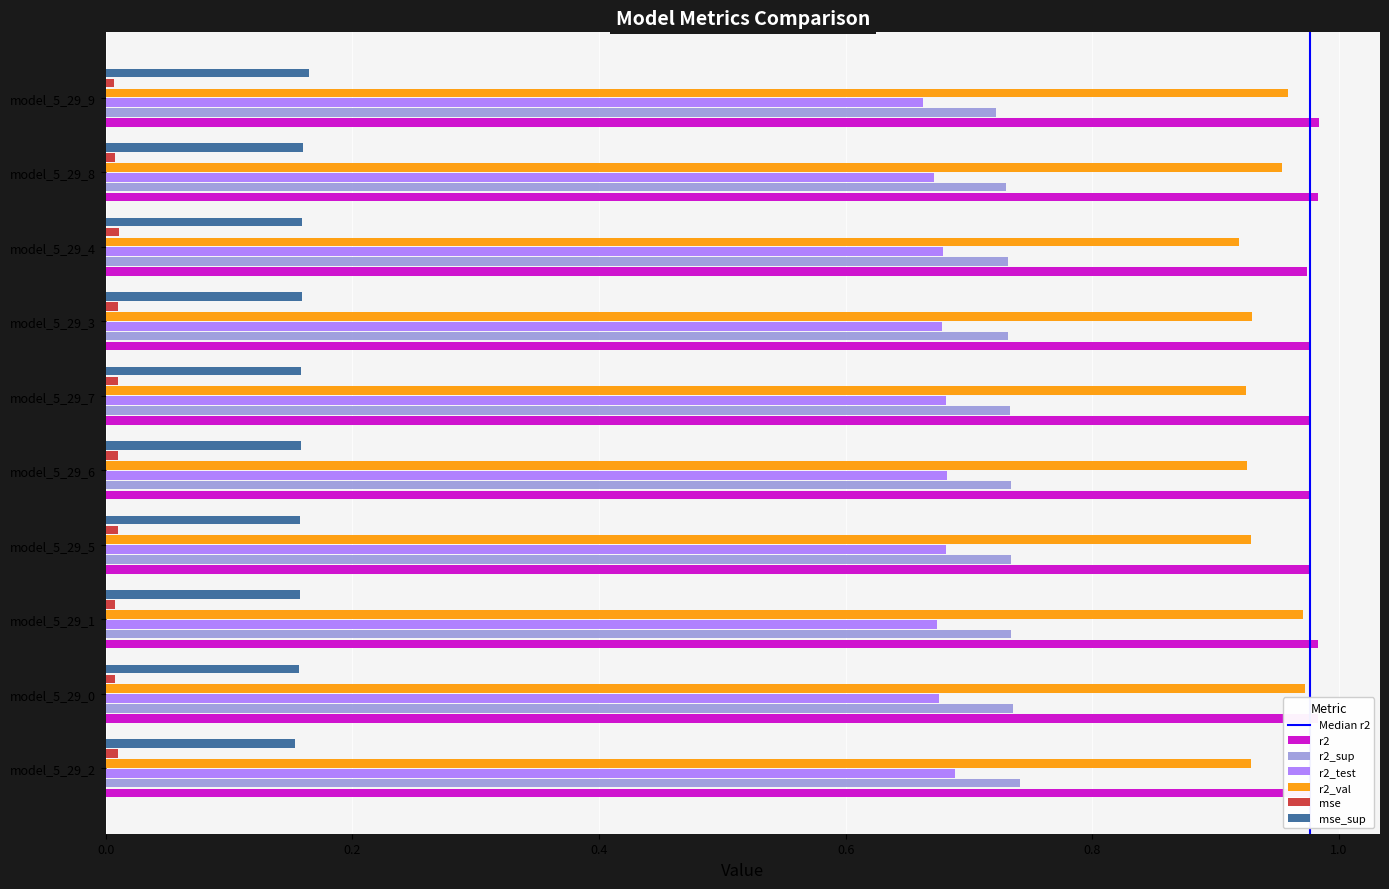

The value of r2_test at model_5_29_9 is 0.3. True or false?

False